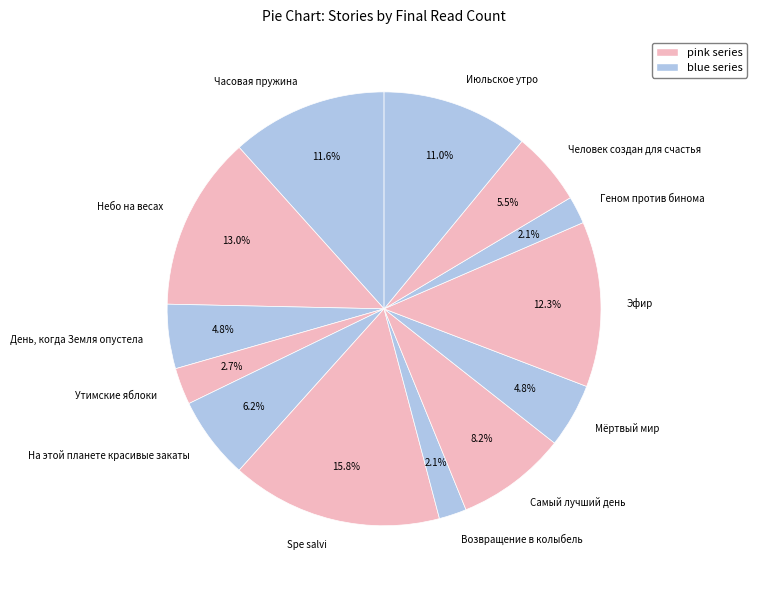

What is the largest slice in the pie chart?

Spe salvi